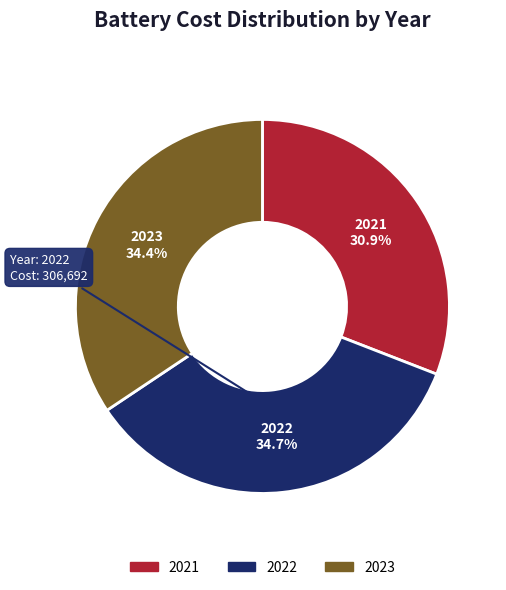

What is the ratio of the value at 2021 to the value at 2022?

0.9